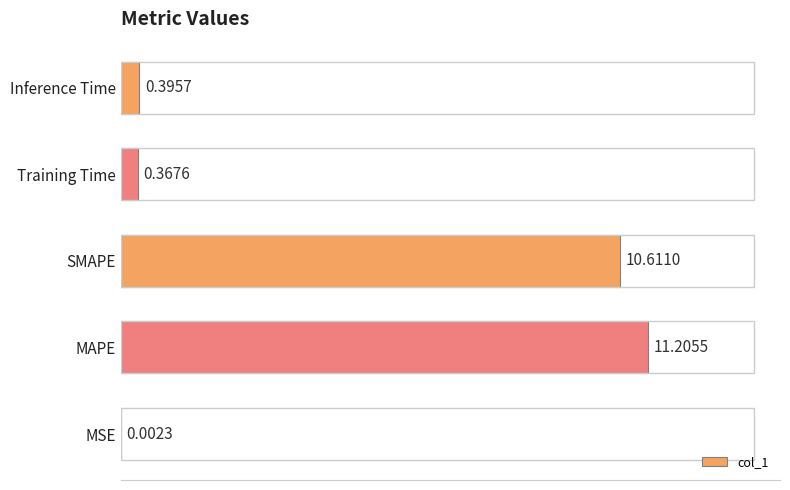

Where is the data nearest to the value 5?

Inference Time